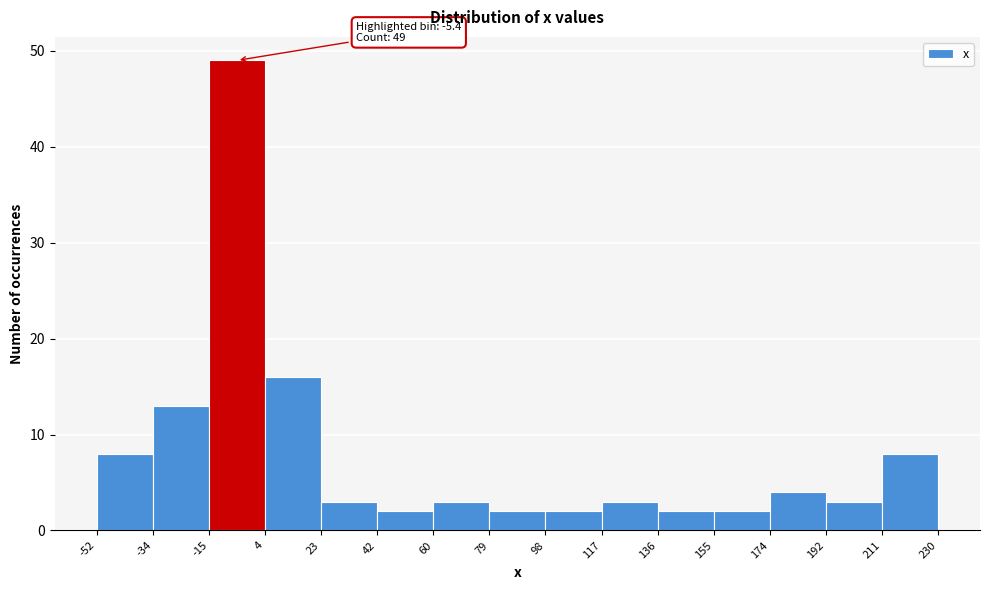

Which range on the x-axis has the tallest bar?

-15 to 4